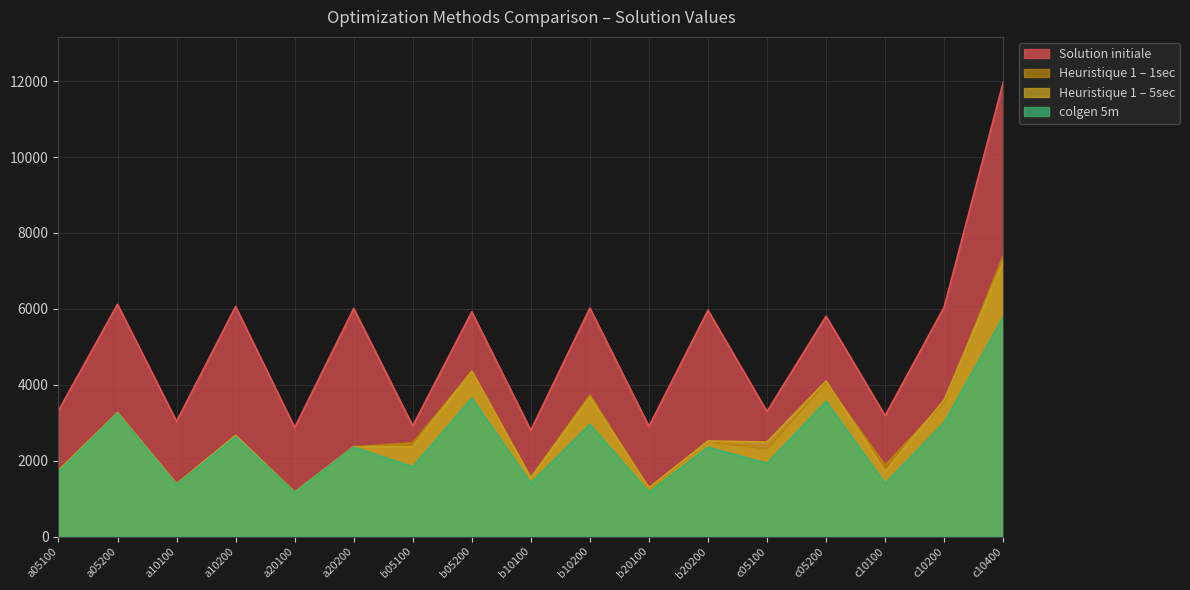

What are all the series names shown in the legend?

Solution initiale, Heuristique 1 – 1sec, Heuristique 1 – 5sec, colgen 5m